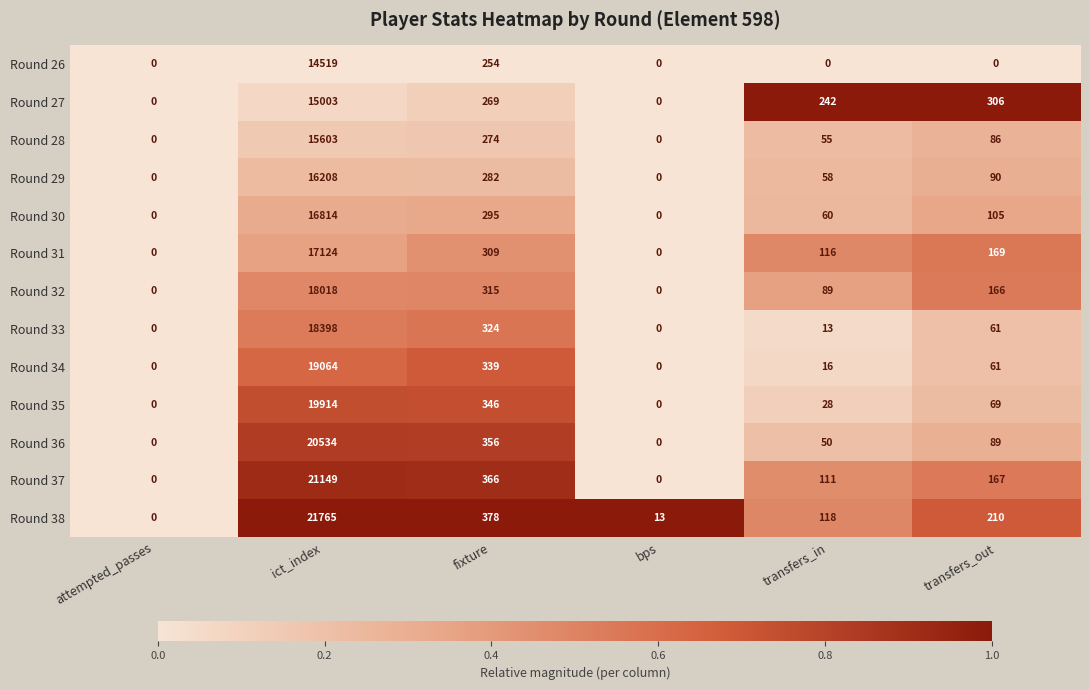

What is the difference between the second highest and second lowest values in the Round 32 series?

315